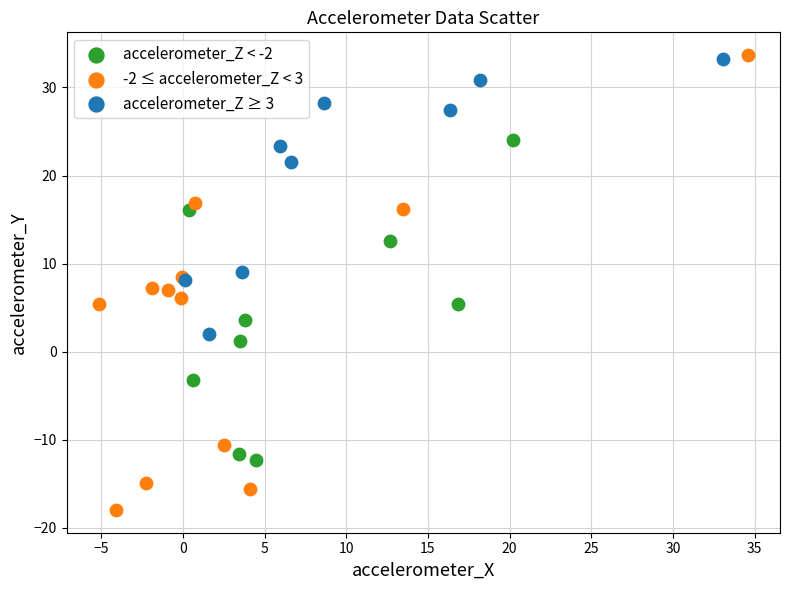

Which series contains the lowest Y value?

-2 ≤ accelerometer_Z < 3